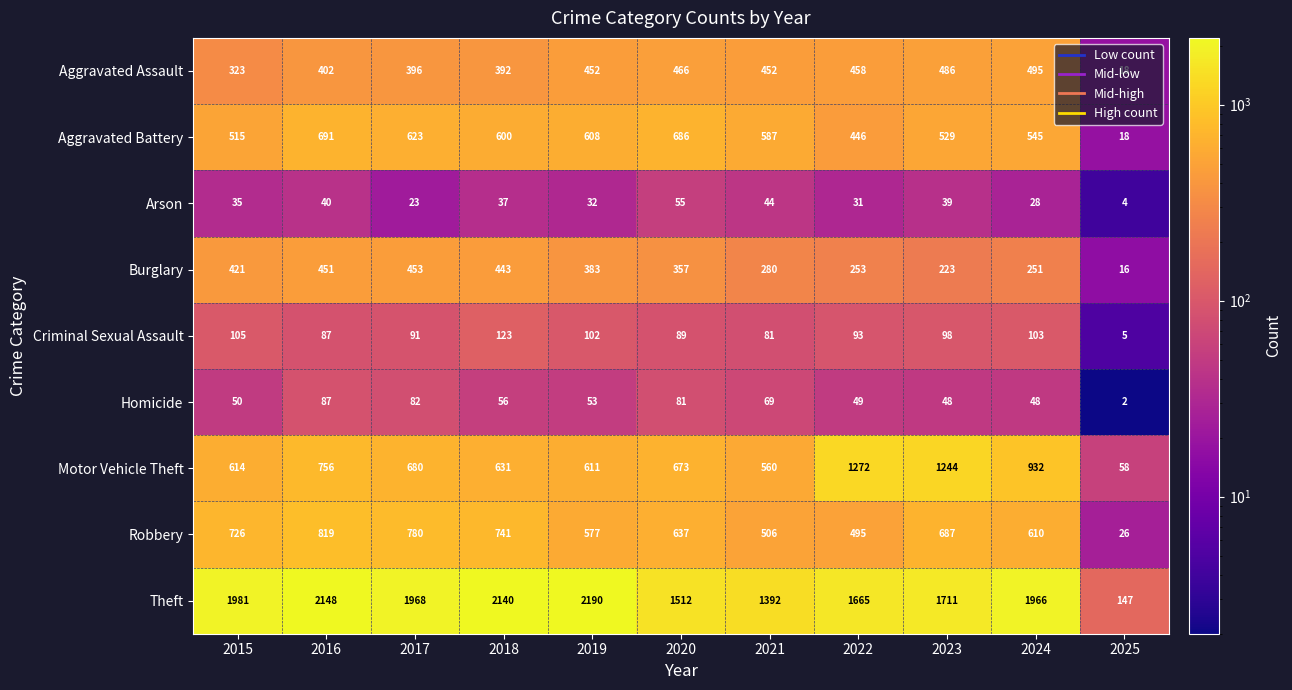

At 2019, list the series in order from largest to smallest.

Theft, Motor Vehicle Theft, Aggravated Battery, Robbery, Aggravated Assault, Burglary, Criminal Sexual Assault, Homicide, Arson